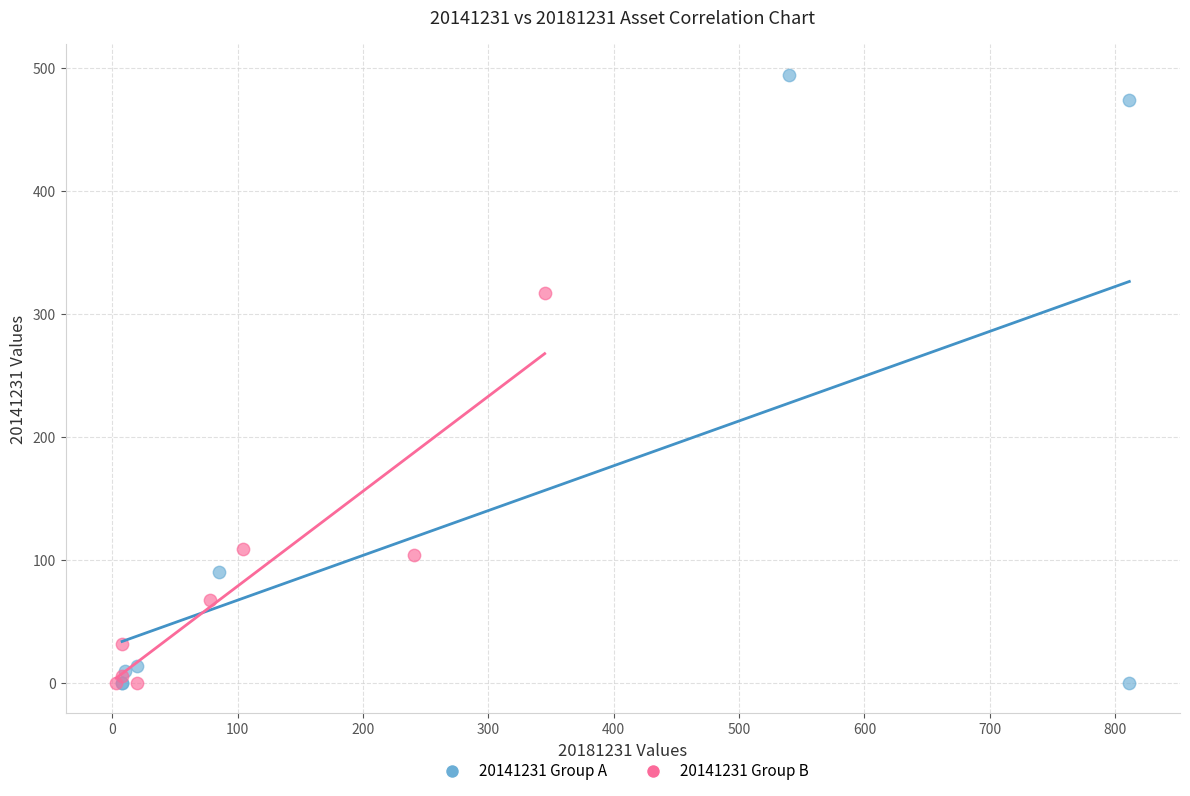

Which series has the widest spread of Y values?

20141231 Group A